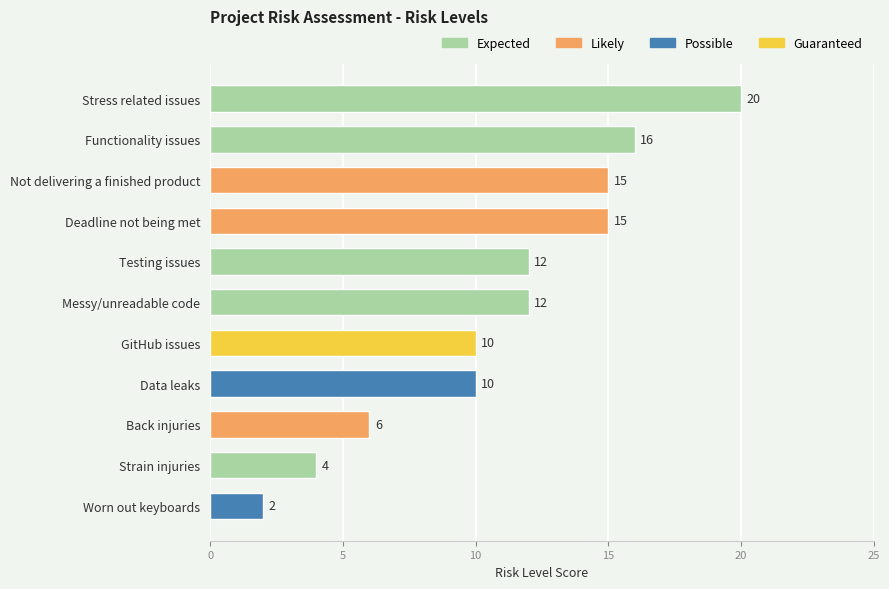

Which has a higher value, Testing issues or Data leaks?

Testing issues